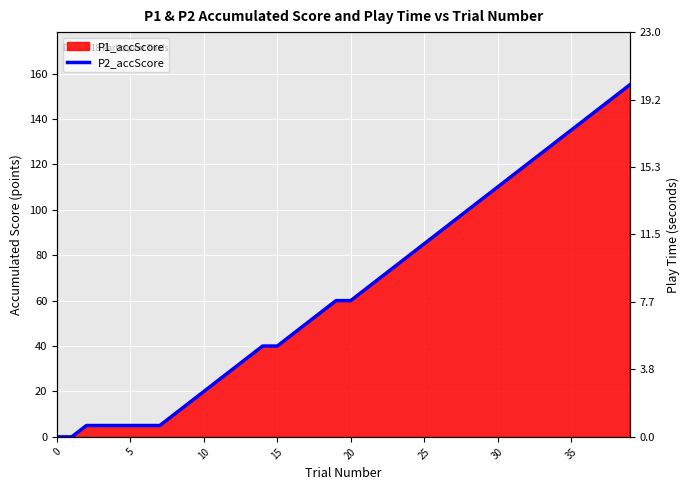

True or false: the data has more than 1 interior local peaks.

False